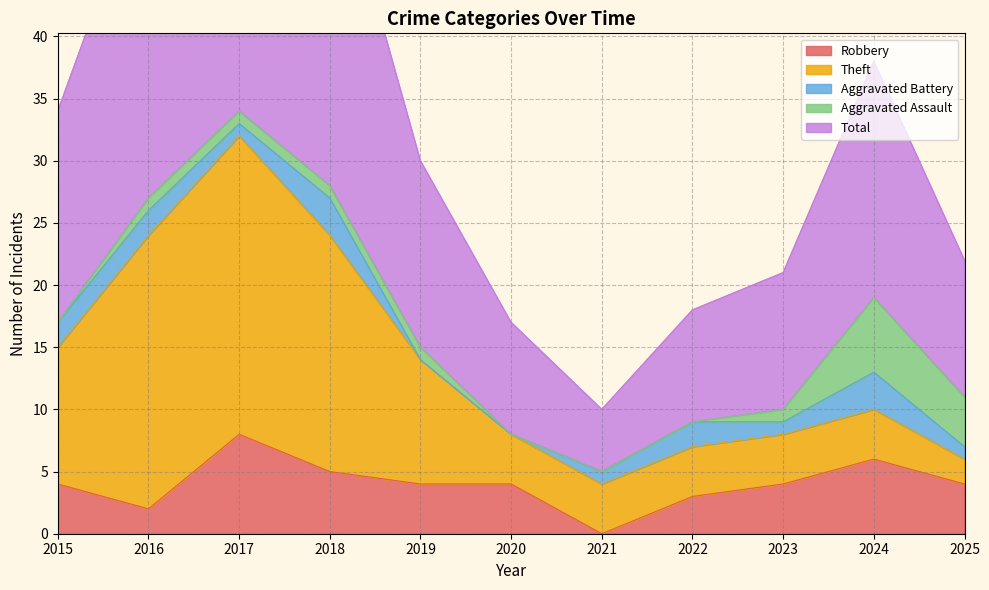

Between 2021 and 2023, which series saw the biggest shift?

Total